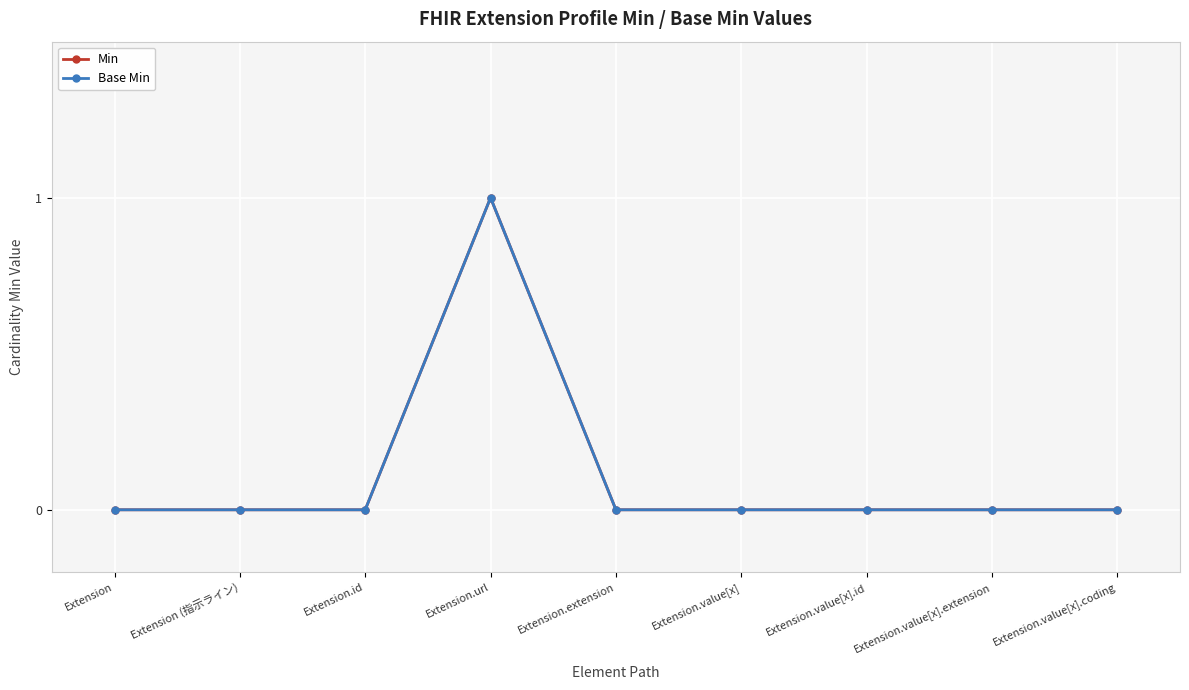

Rank the categories by Min value from lowest to highest.

Extension, Extension (指示ライン), Extension.id, Extension.extension, Extension.value[x], Extension.value[x].id, Extension.value[x].extension, Extension.value[x].coding, Extension.url